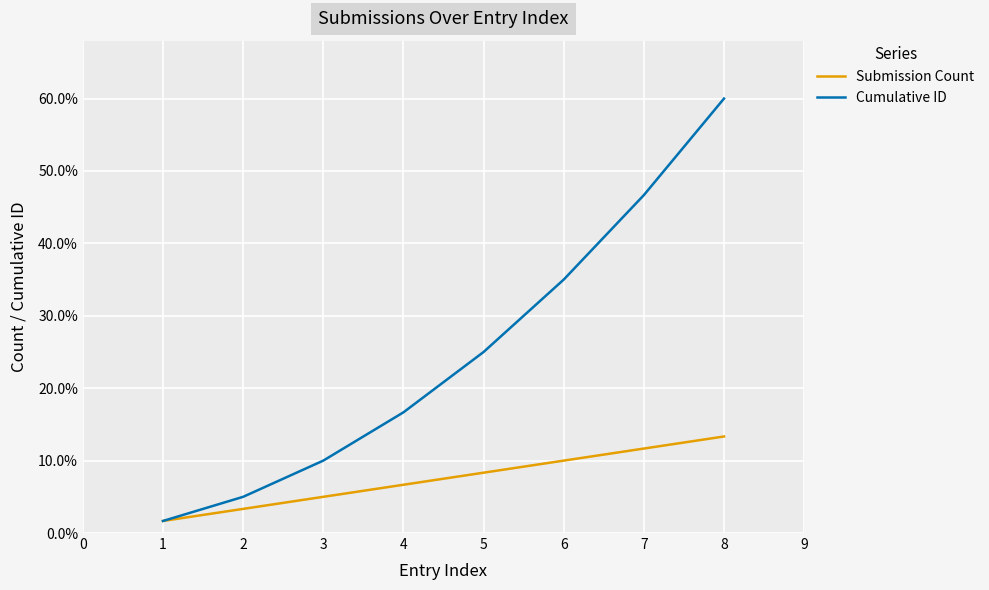

Which series has the largest total across all categories?

Cumulative ID